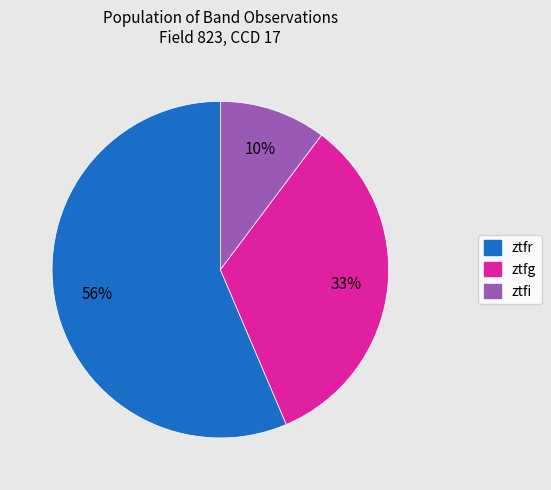

Rank the categories by value from highest to lowest.

ztfr, ztfg, ztfi